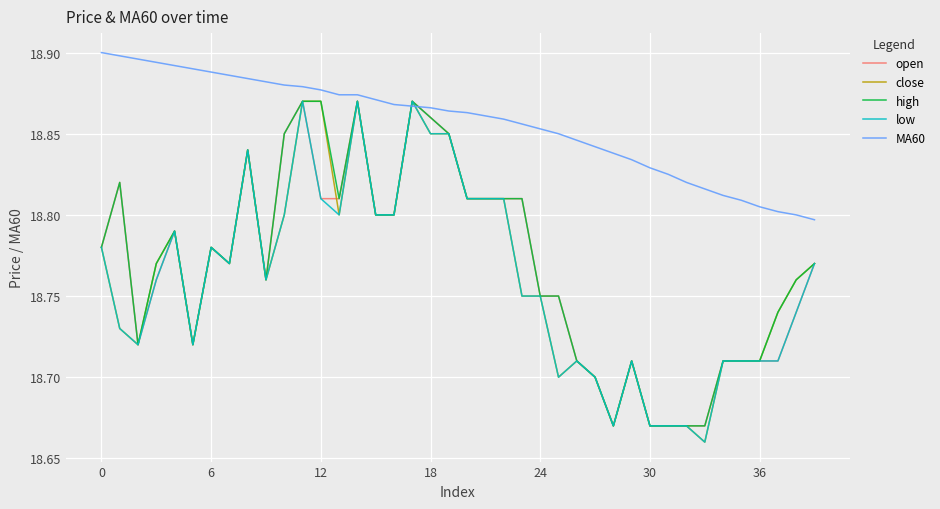

Which series has the largest total across all categories?

MA60